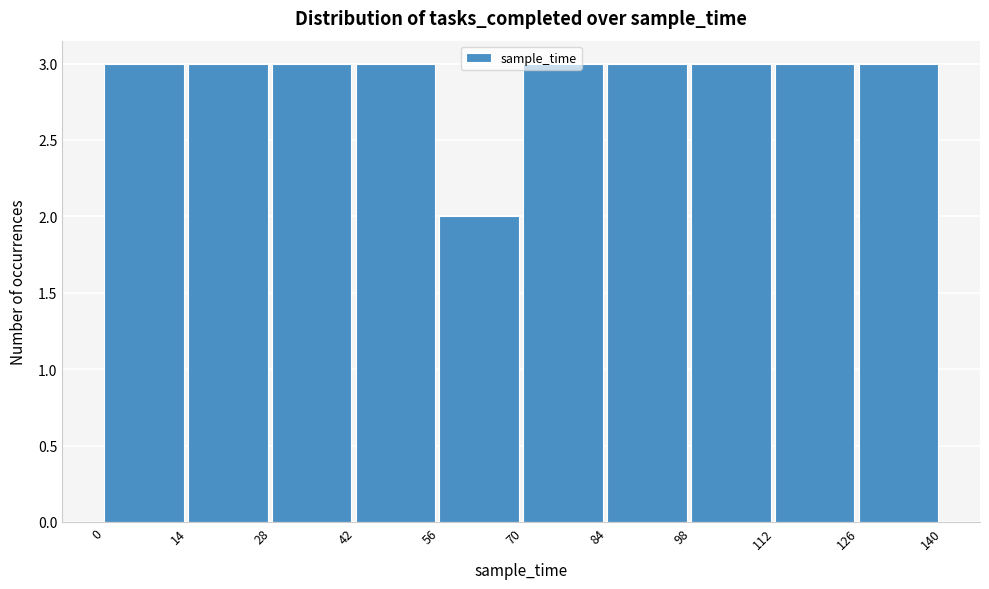

What is the height of the bar covering 112 to 126 on the x-axis? The values are not printed on the chart, so give them approximately, as read against the axis.

3